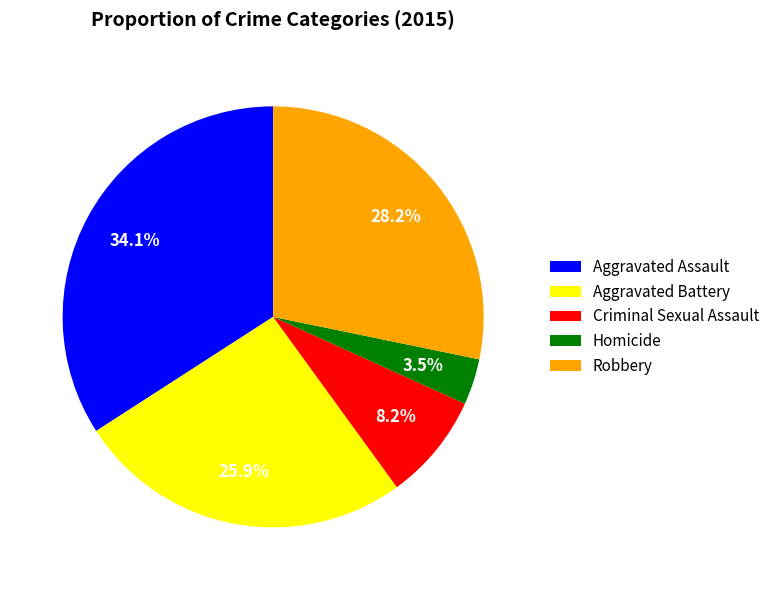

Combined, what portion of the pie is Criminal Sexual Assault and Aggravated Battery?

34.1%